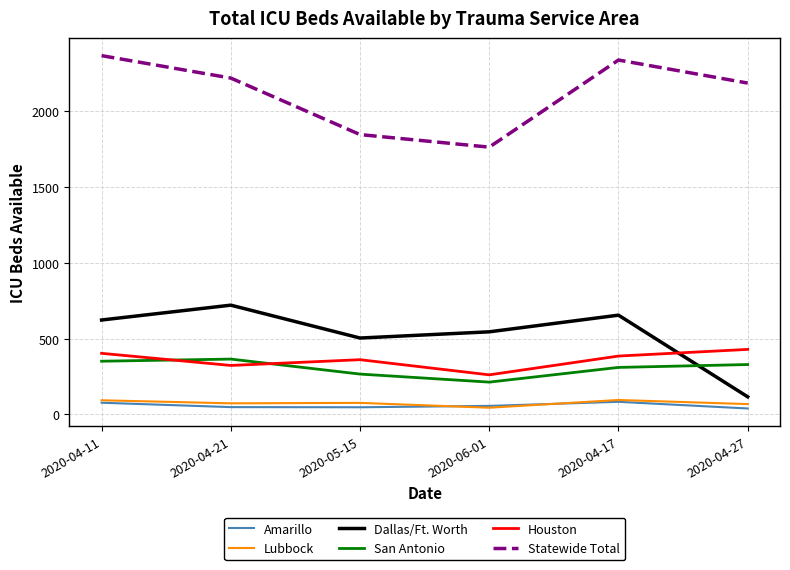

What is the total value across all series at 2020-04-17?

3867